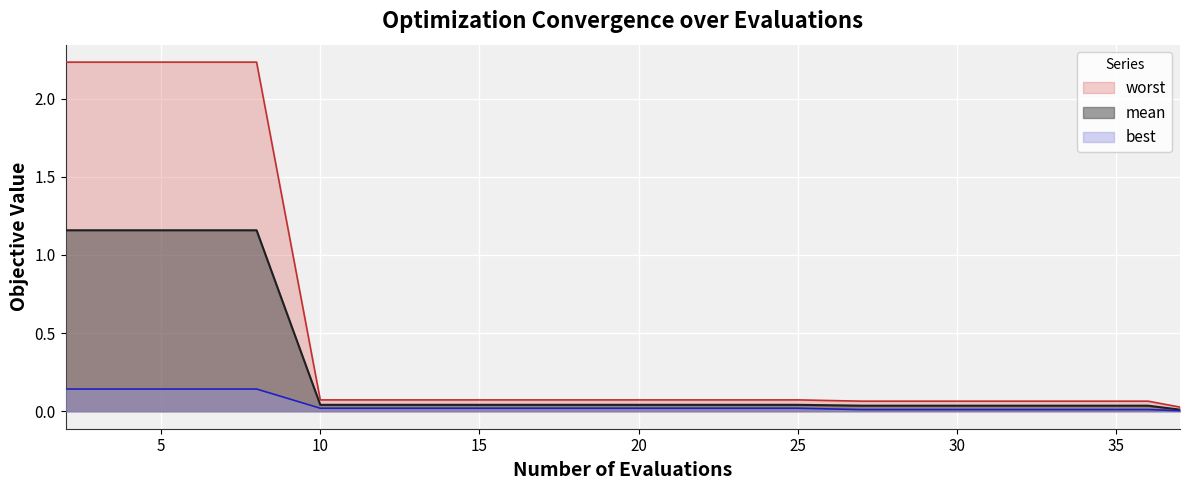

Read the worst value at 14.

0.1